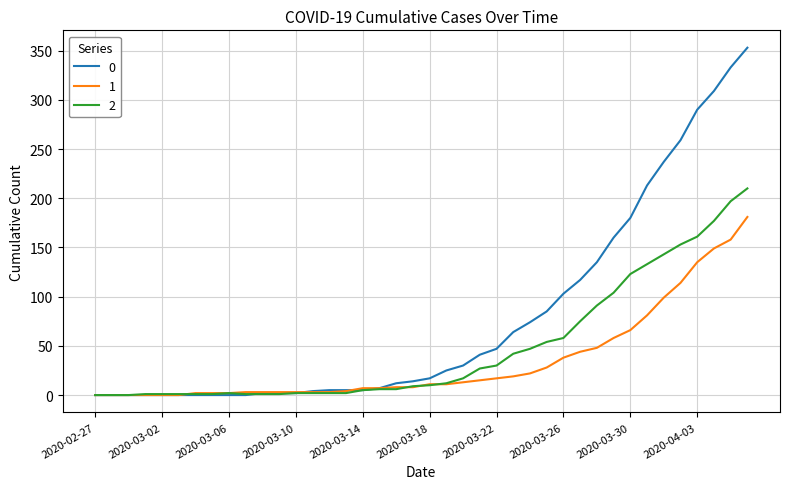

Rank the series by their maximum value, from lowest to highest.

1, 2, 0